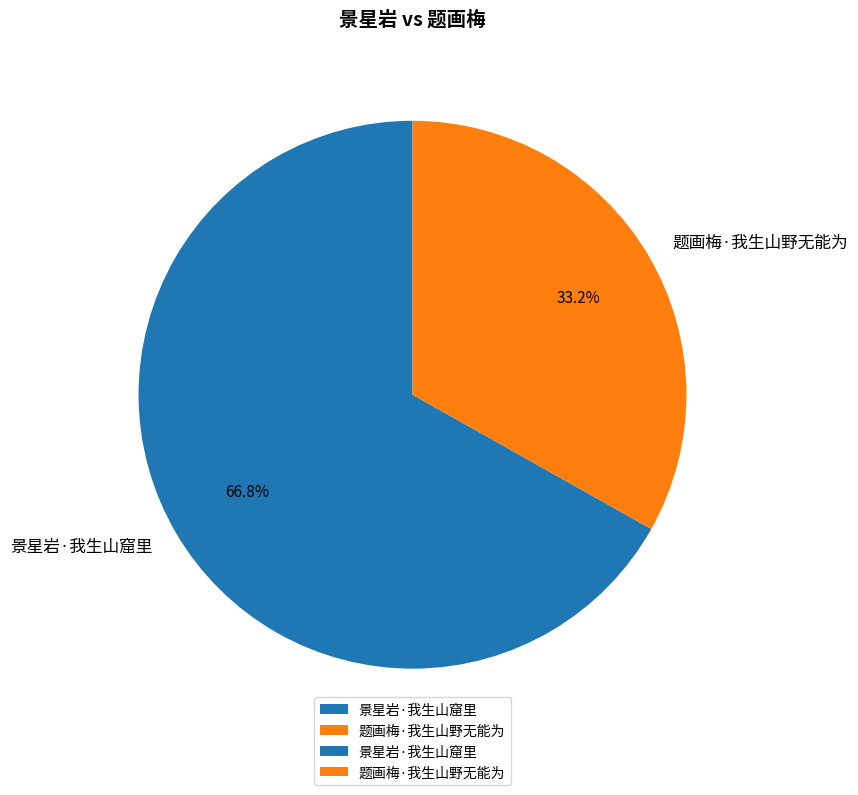

How many slices are in this pie chart?

2